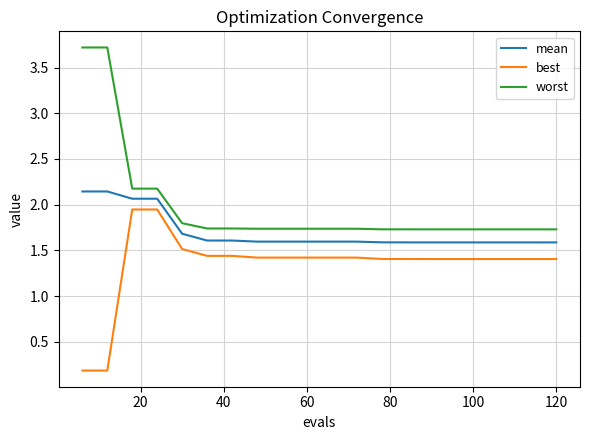

True or false: mean and best cross at least once.

False